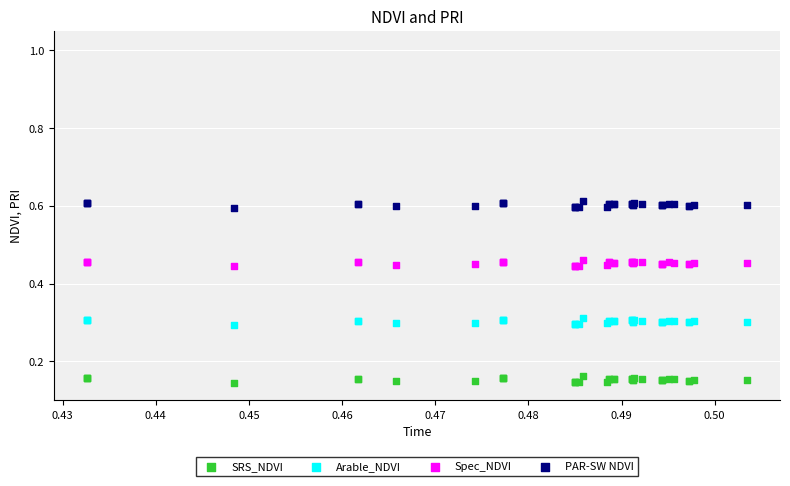

Which series contains the lowest Y value?

SRS_NDVI